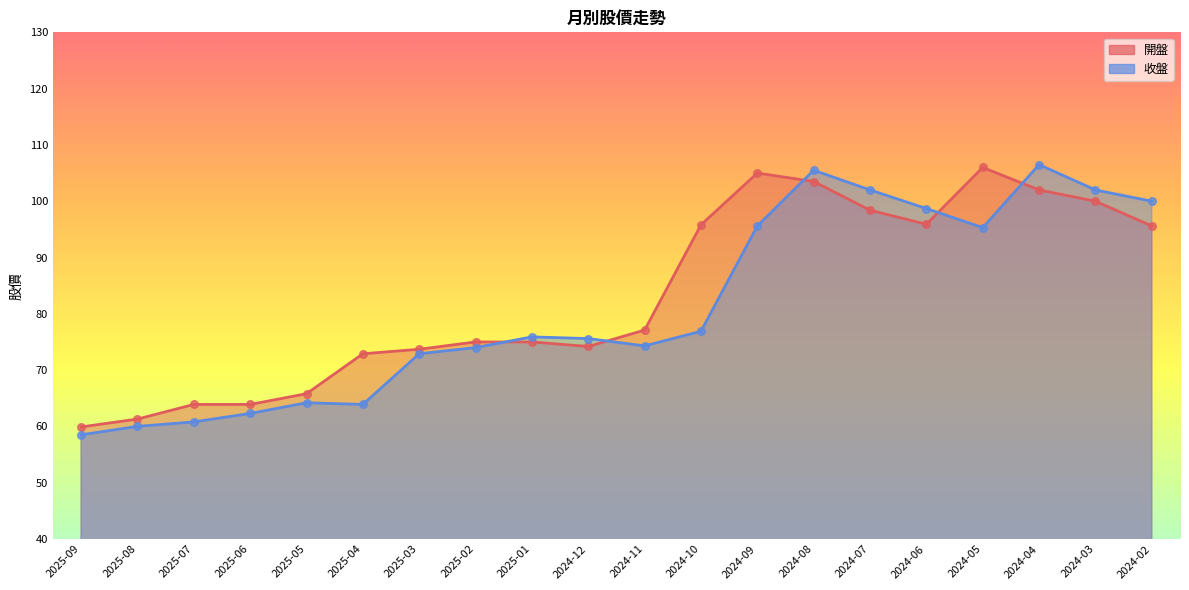

Is the value of 開盤 at 2025-05 greater than the value of 收盤 at 2025-07?

Yes